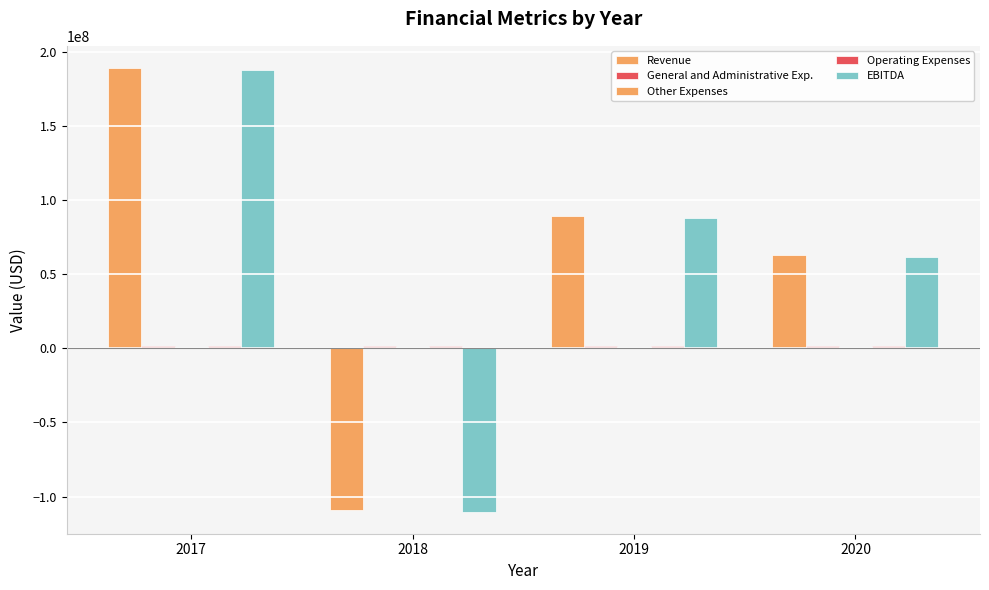

Reading left to right, transcribe all the data shown in this chart.

Revenue: 2017=189055000	2018=-108741000	2019=89450000	2020=62663000
General and Administrative Exp.: 2017=1419000	2018=1308000	2019=1253000	2020=1309000
Other Expenses: 2017=9000	2018=10000	2019=13000	2020=16000
Operating Expenses: 2017=1428000	2018=1318000	2019=1266000	2020=1325000
EBITDA: 2017=187627000	2018=-110059000	2019=88184000	2020=61338000